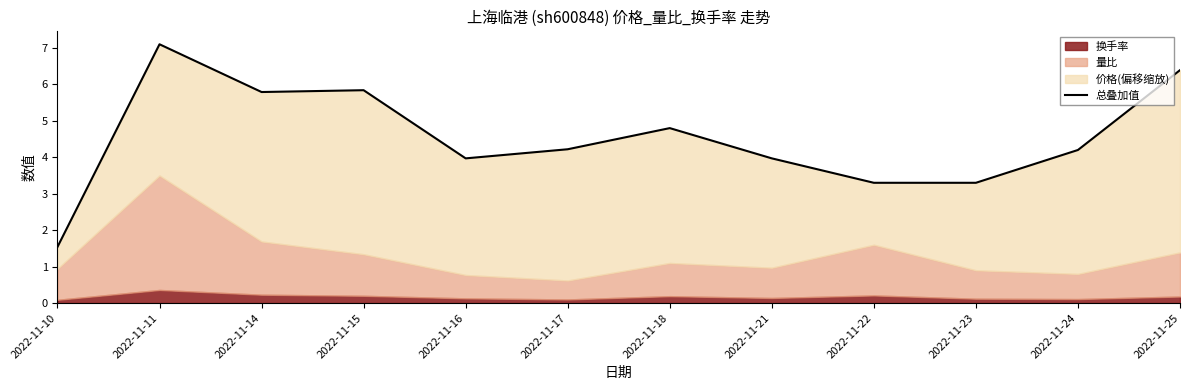

Which category has the highest value across all series?

2022-11-11